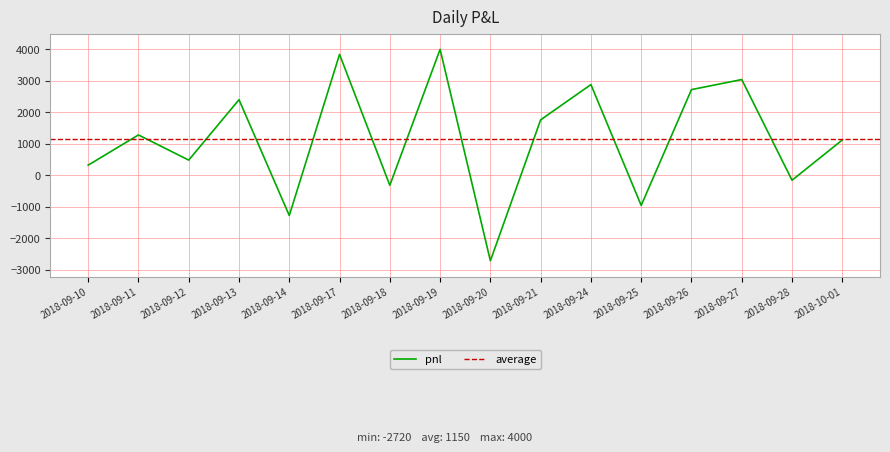

How many values are below zero?

5